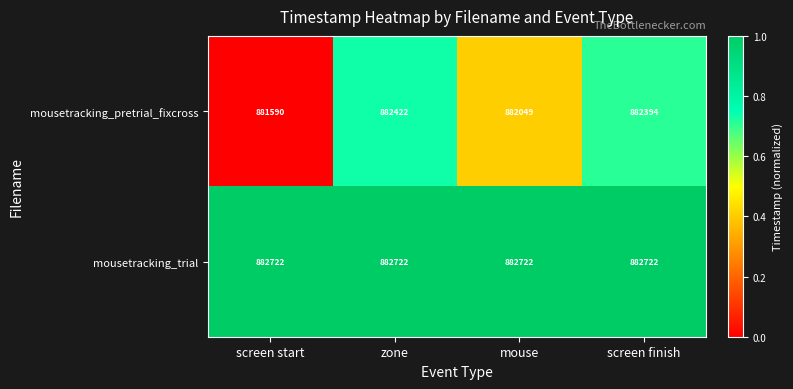

At which category does the chart reach its minimum across all series?

screen start